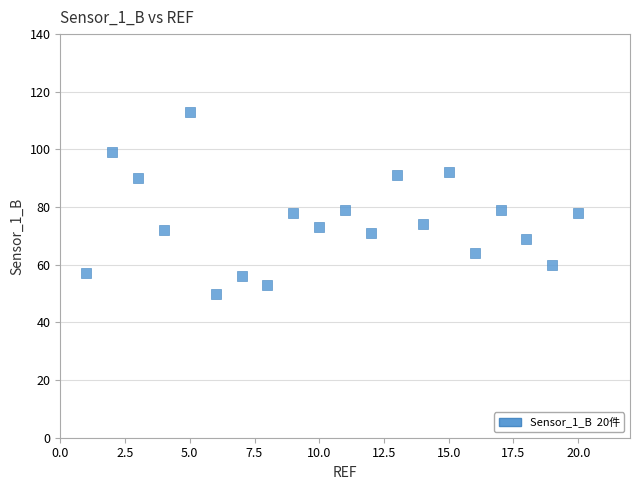

What is the range of Y values (max minus min)?

63